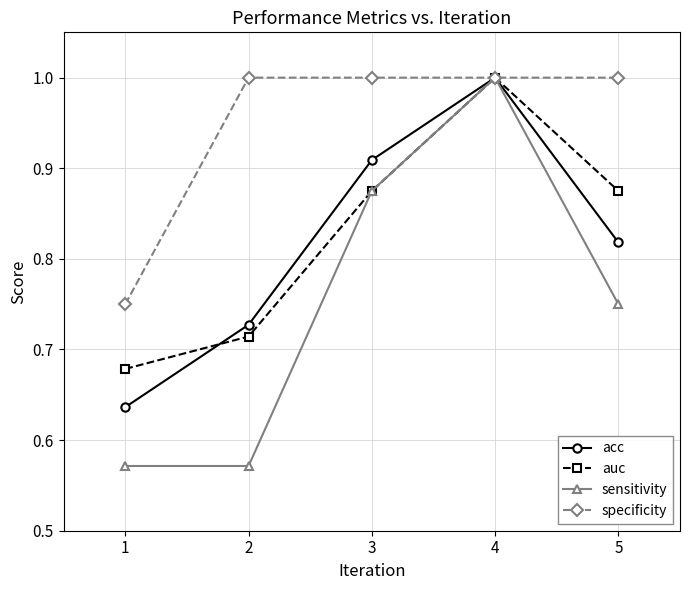

What is the maximum value for auc?

1.0